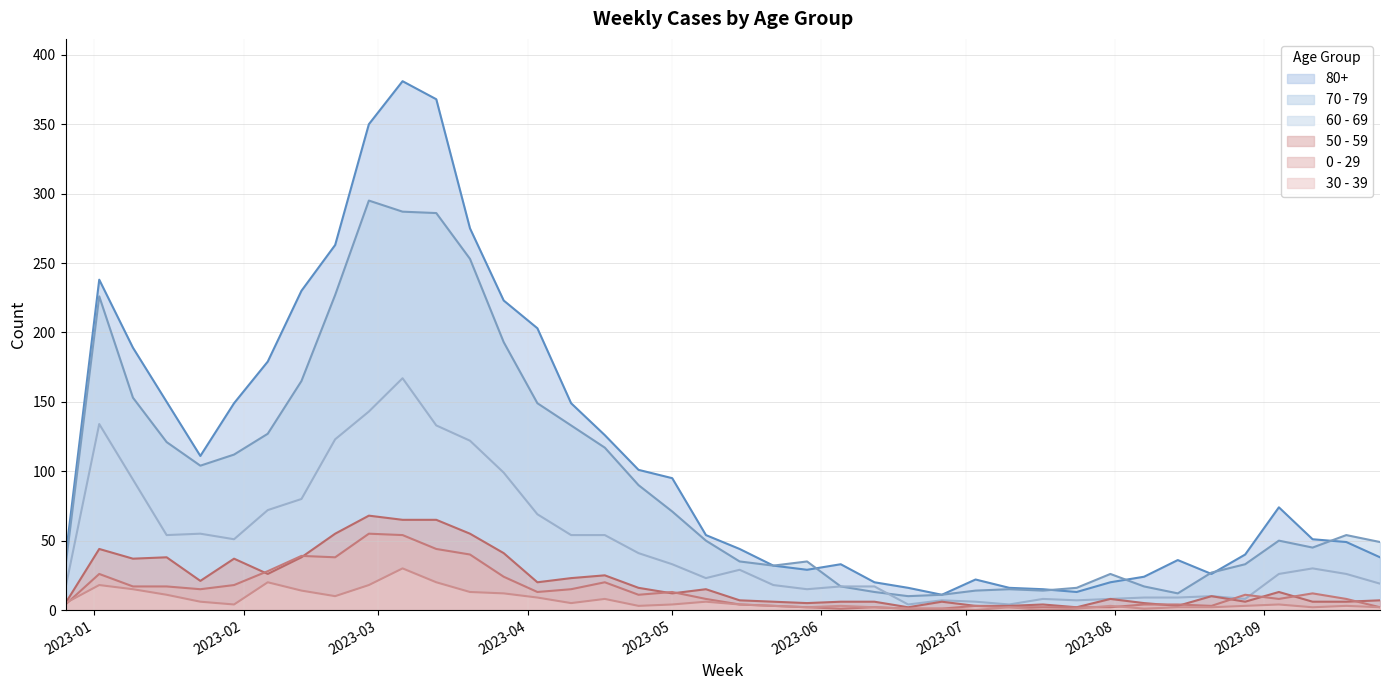

In 80+, how many points are higher than both neighbors (excluding endpoints)?

6